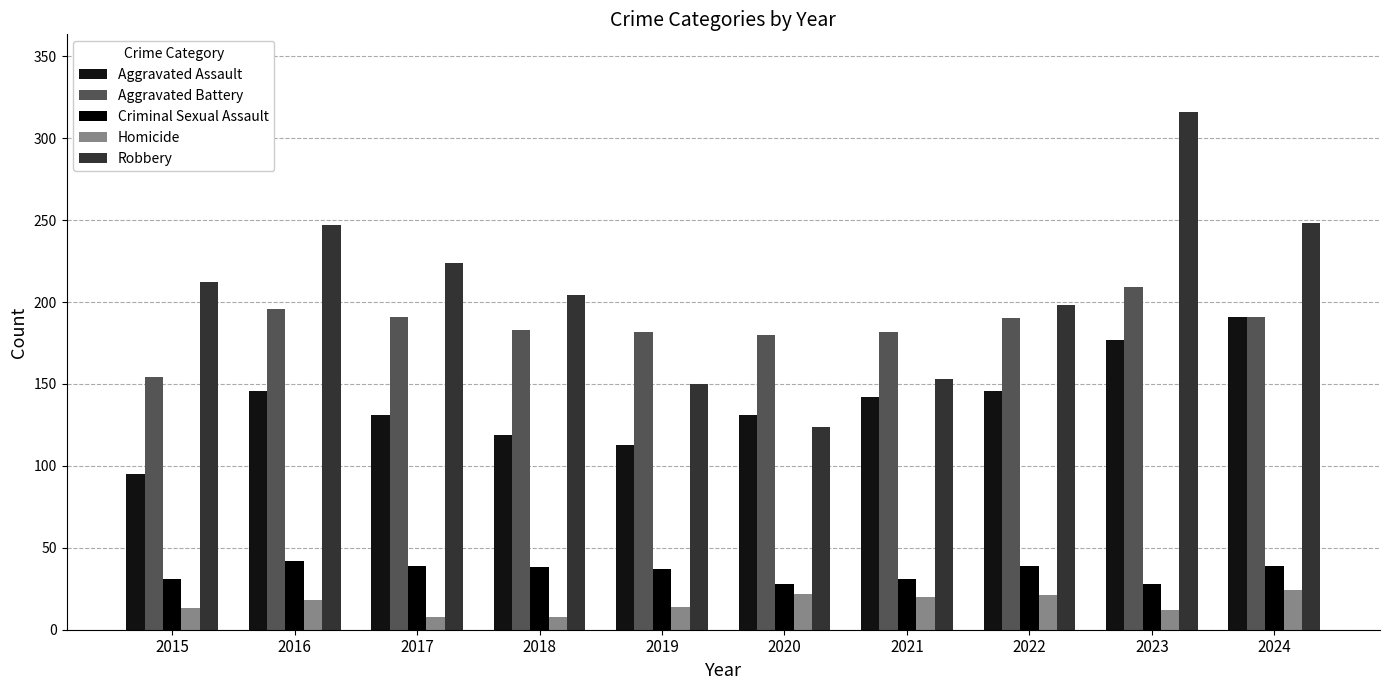

Which series has the largest total across all categories?

Robbery